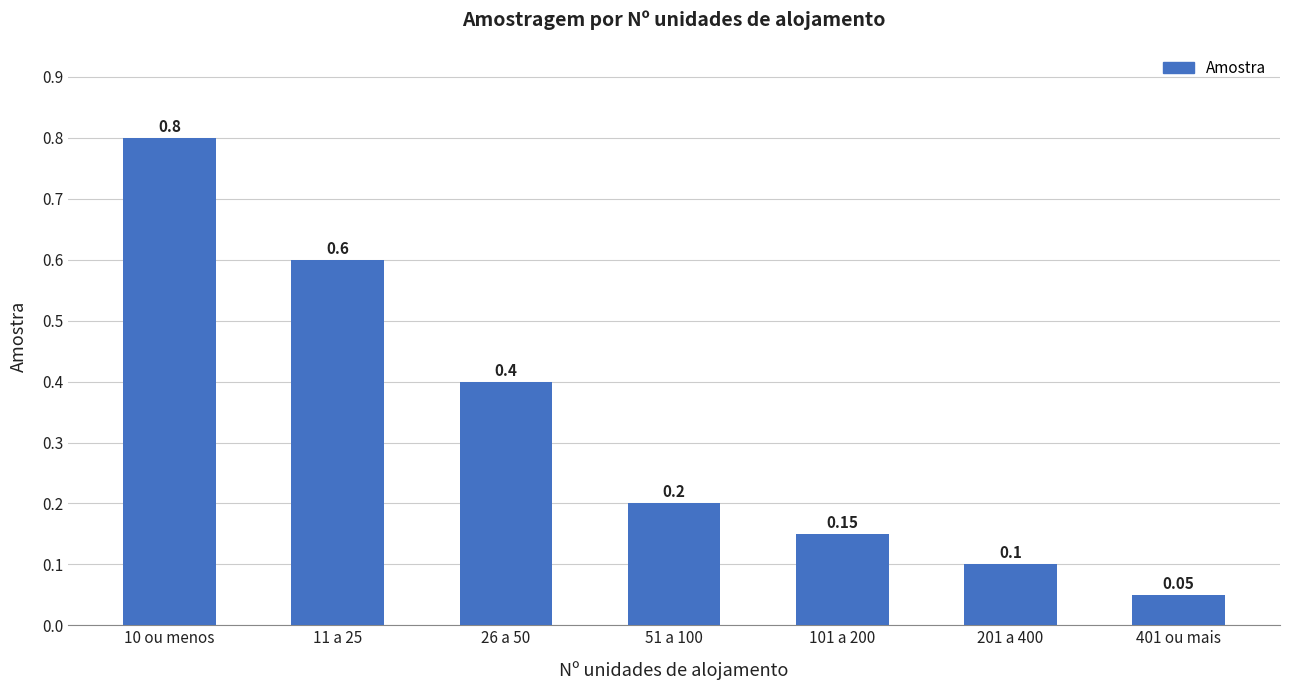

Is it true that the value at 101 a 200 is 0.1?

True